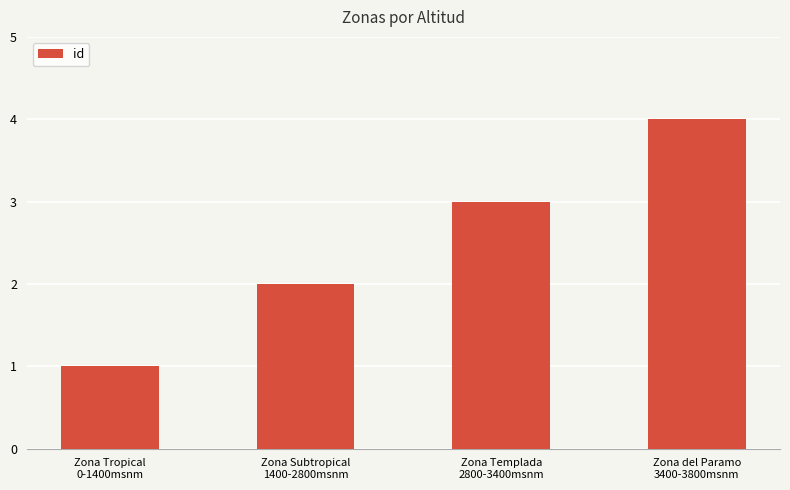

Where is the data nearest to the value 2?

Zona Subtropical
1400-2800msnm